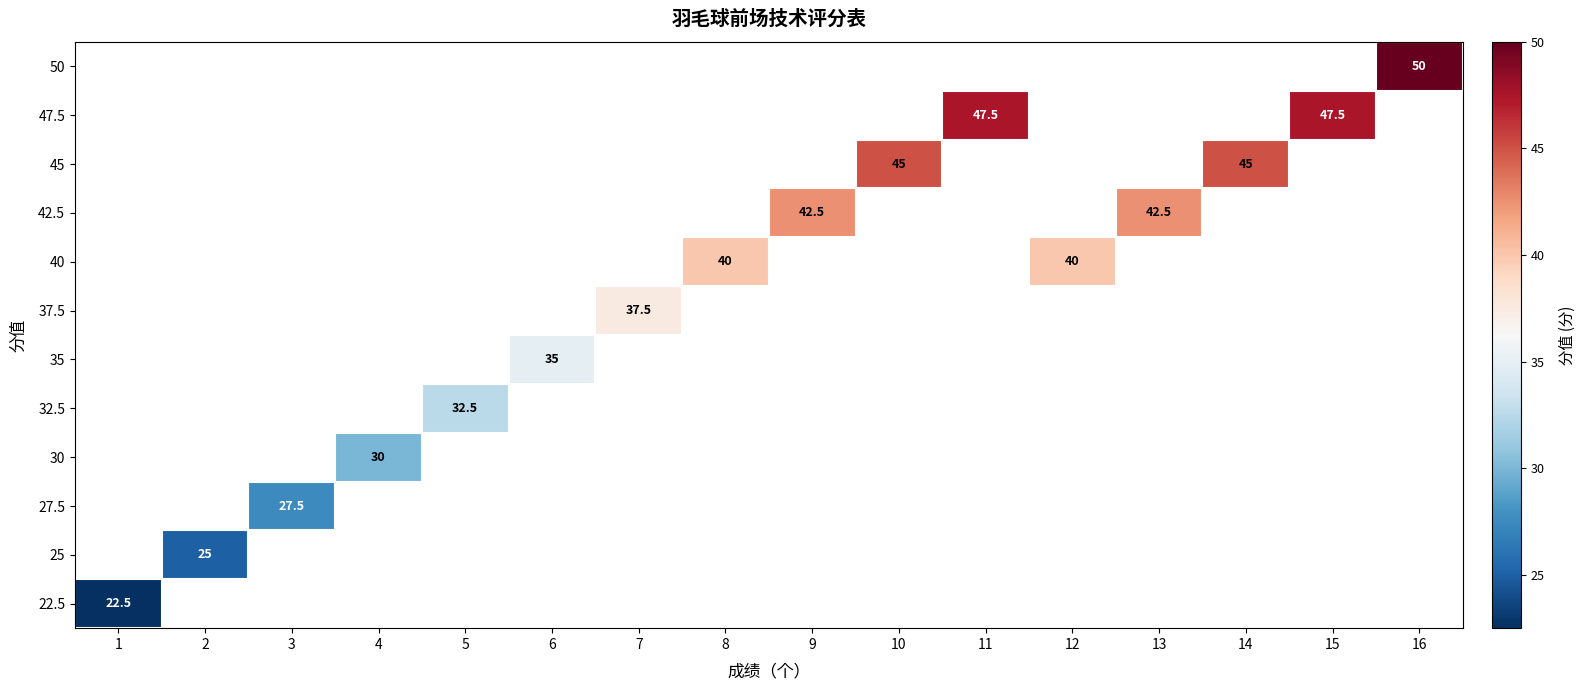

Is it true that 40 equals 40.0 at 8?

True